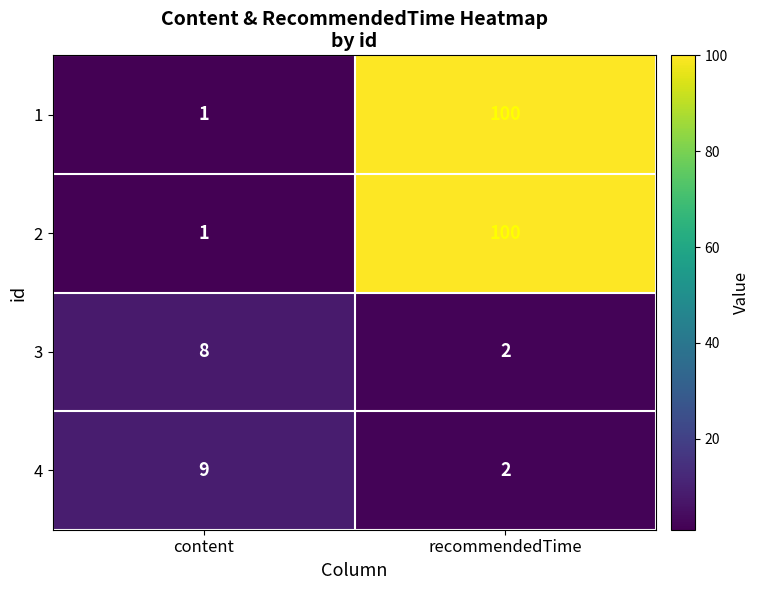

What is the greatest value displayed?

100